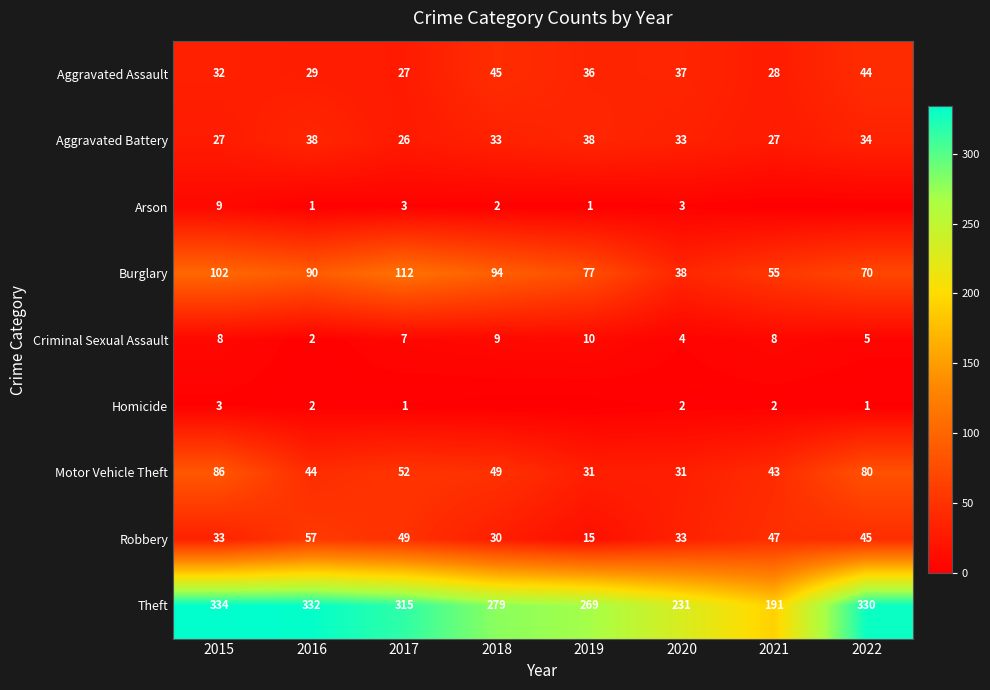

Which has a higher value, 2016 or 2018?

2018